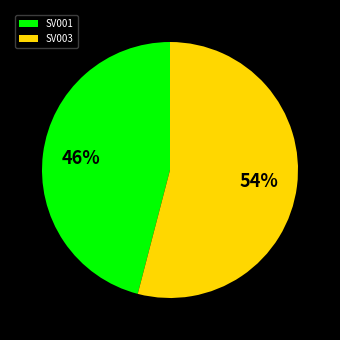

Does any single category account for the majority?

Yes